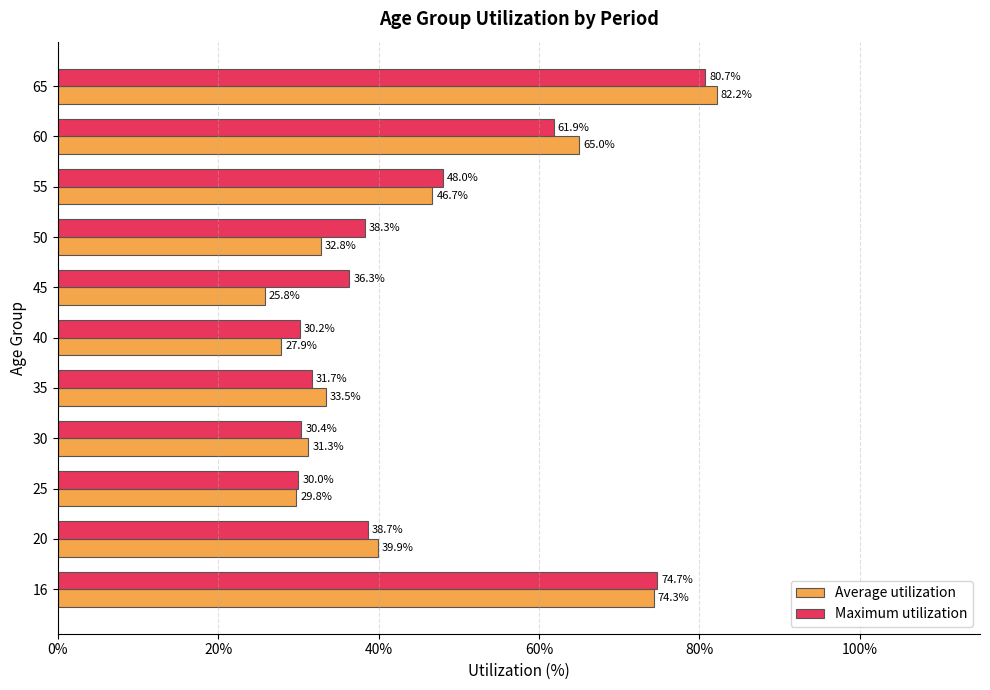

The Maximum utilization series shows 59.1 at 50. True or false?

False